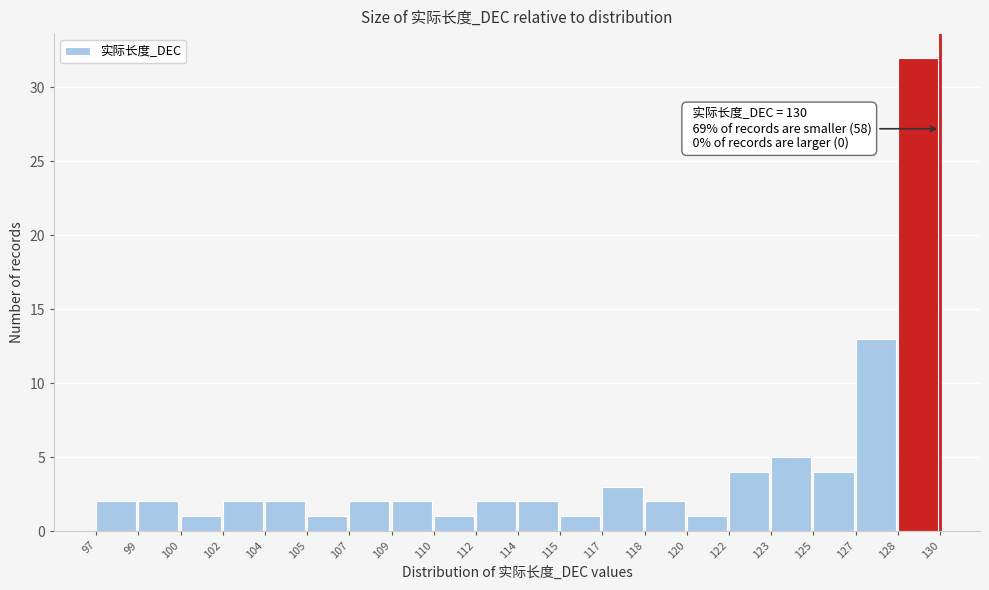

Reading left to right, list all the values displayed in this chart.

2	2	1	2	2	1	2	2	1	2	2	1	3	2	1	4	5	4	13	32